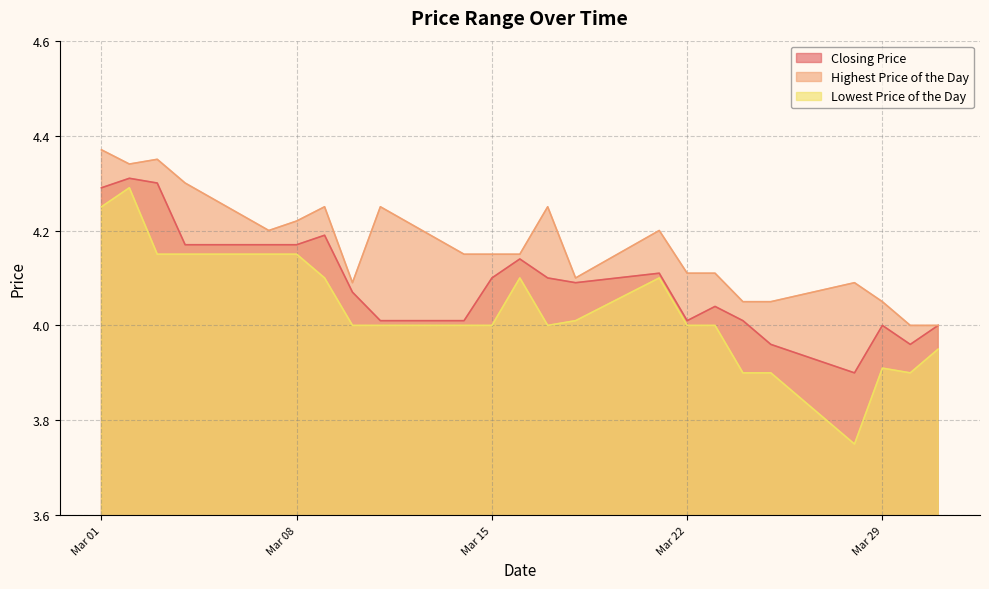

What is the difference between the maximum and minimum values in the Highest Price of the Day series?

0.4